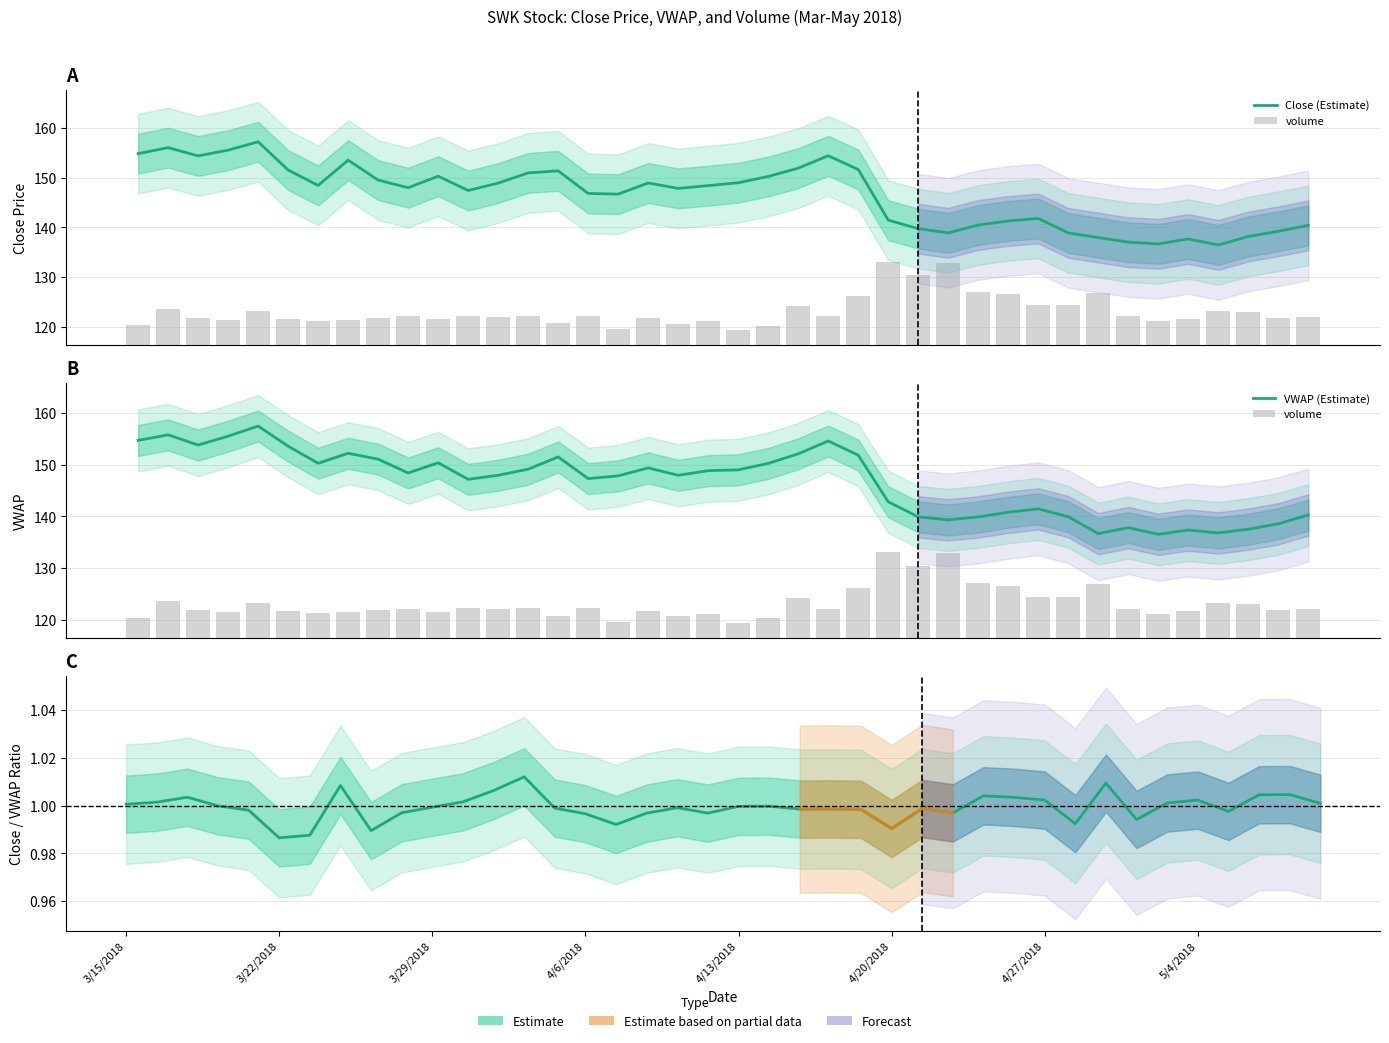

What is the difference between the second highest and minimum values in the vwap series?

19.2